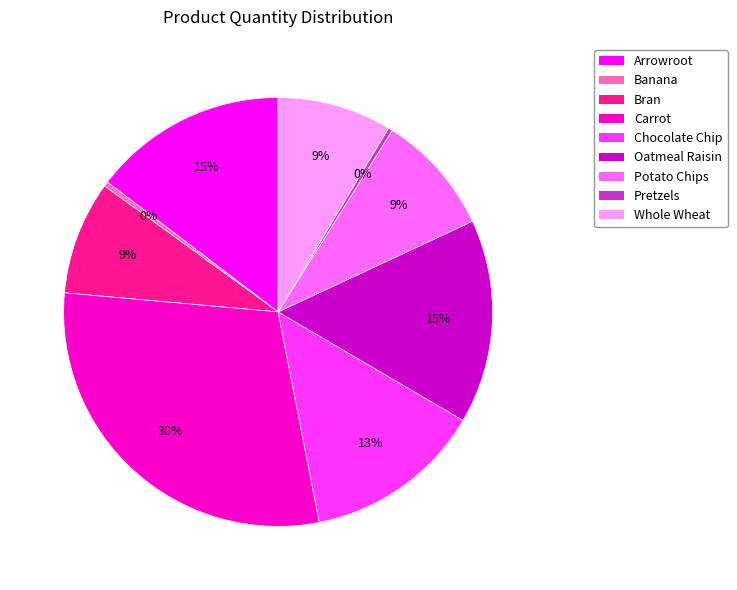

Approximately how many times larger is the value at Whole Wheat compared to Bran?

1.0